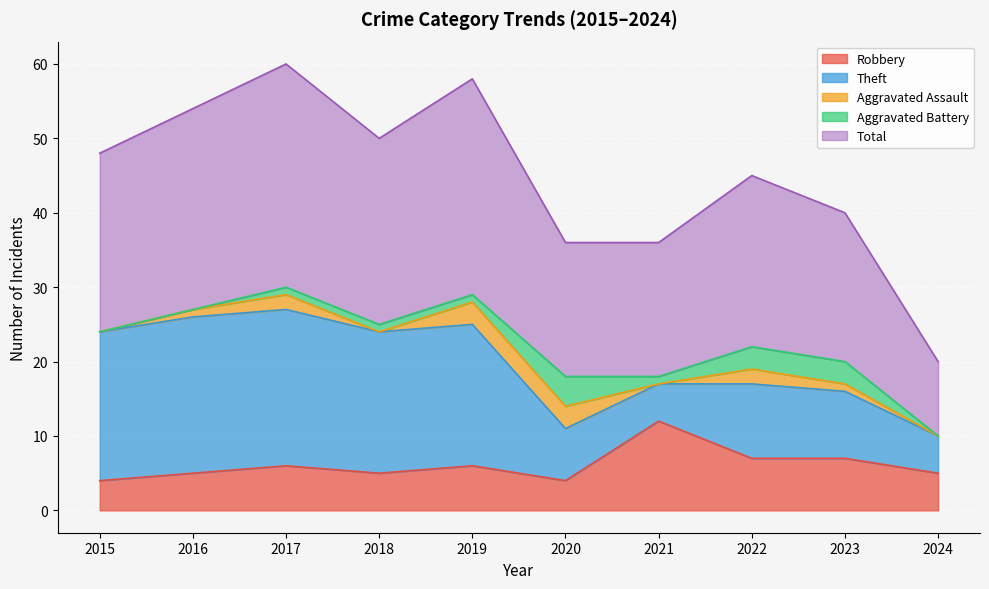

True or false: Aggravated Assault has a value of 3 at 2022.

False